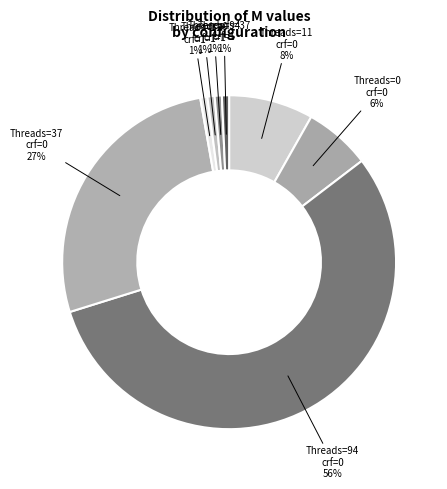

Which category has the smallest portion of the pie?

crf=1,no_asm=1